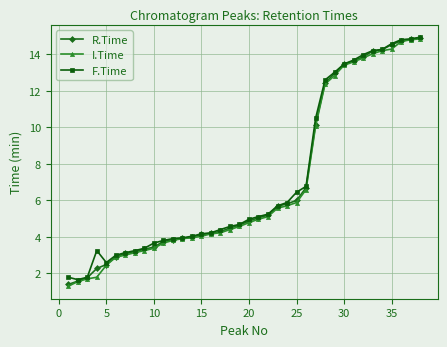

What is the maximum value shown in the chart?

14.9